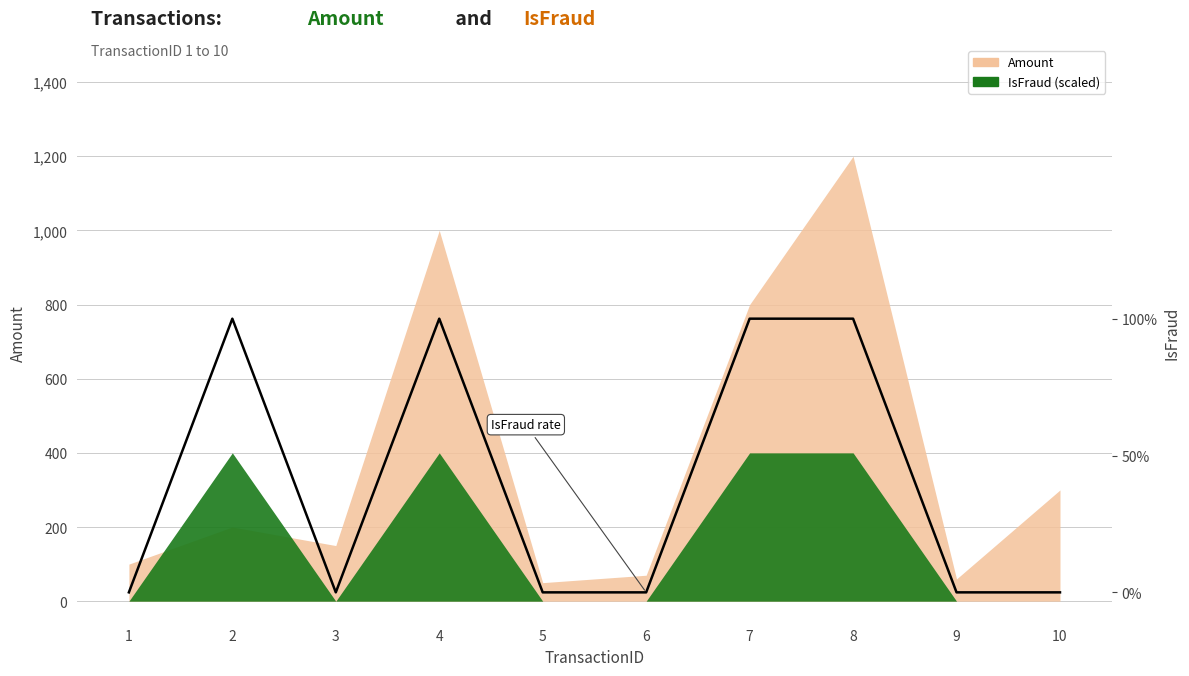

True or false: the data shows 0 at 3.

True